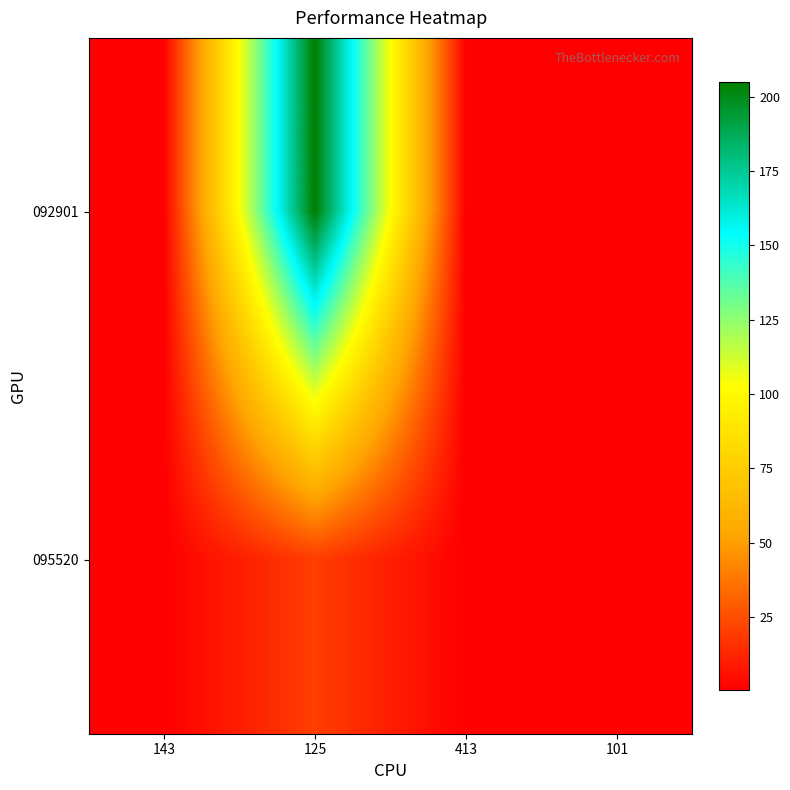

Reading right to left, what are all the values shown in this chart?

092901: 101=0.5	413=0.5	125=205.0	143=0.5
095520: 101=0.5	413=0.5	125=20.0	143=0.5